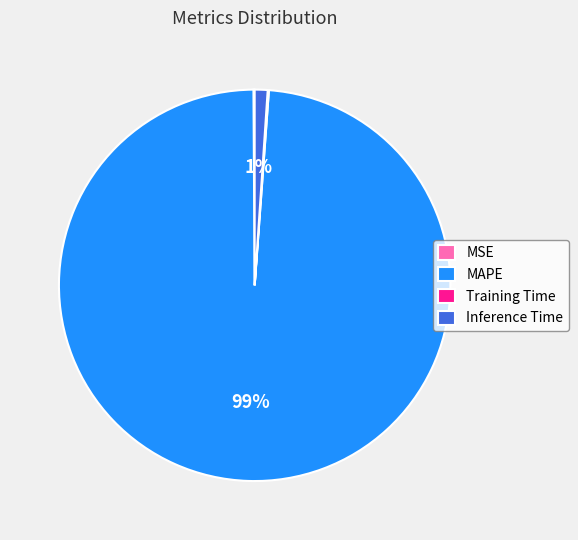

Is the sum of Inference Time and MAPE greater than half?

Yes